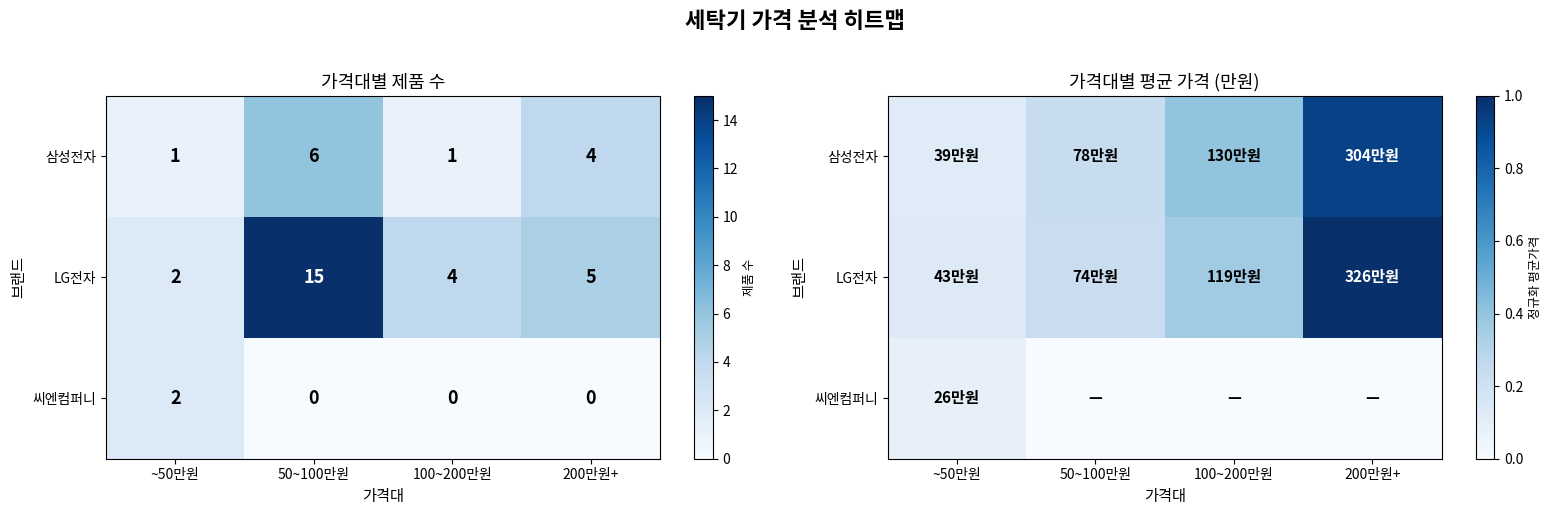

Which series has the widest spread of values?

LG전자